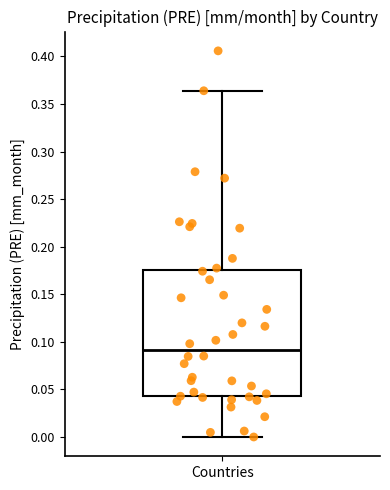

Read this box plot against the y-axis: the position of the median line, the range covered by the box, and the ends of both whiskers. The values are not printed on the chart, so give them approximately, as read against the axis.

median 0.090, box 0.045 to 0.175, whiskers 0.000 to 0.365